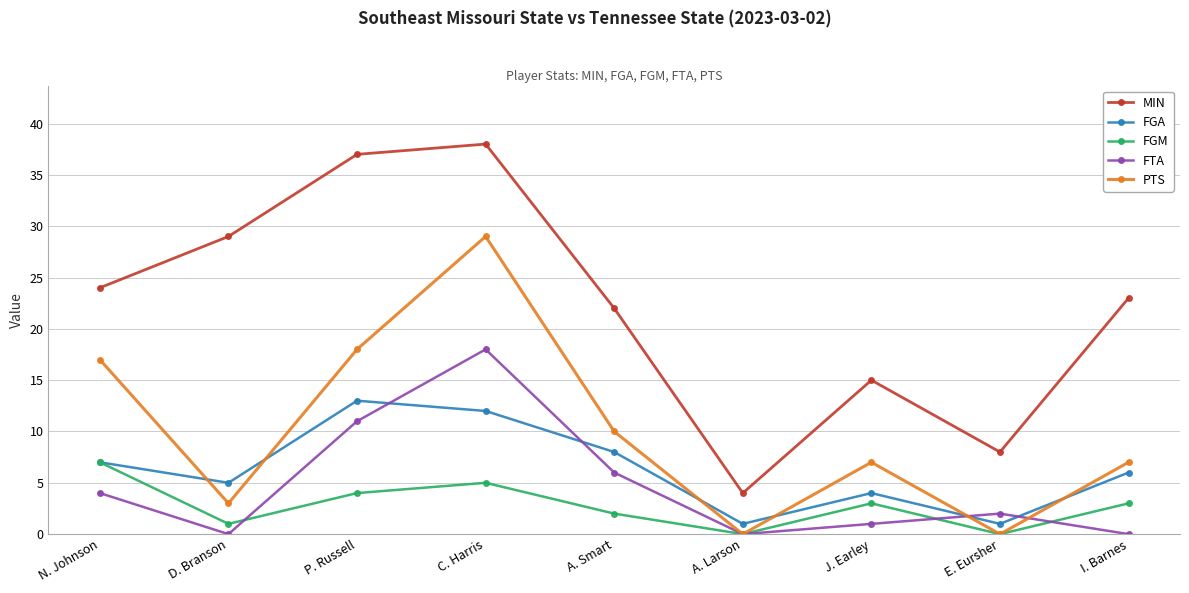

How many series are shown in this chart?

5